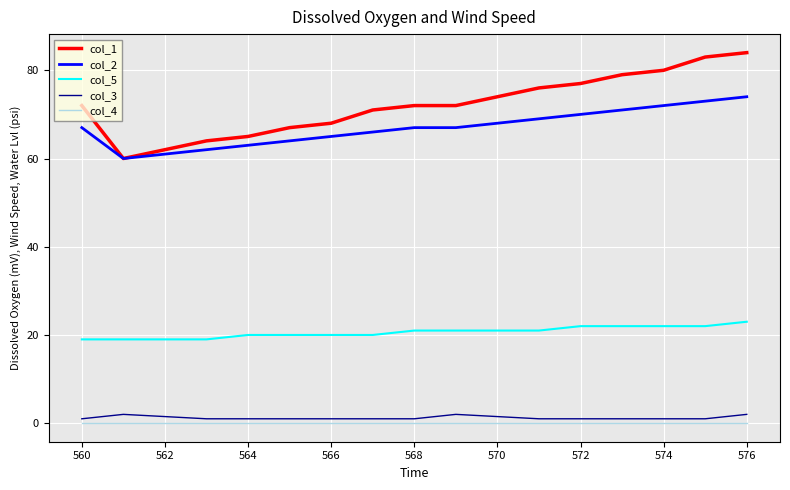

What is the sum of all col_2 values?

1010